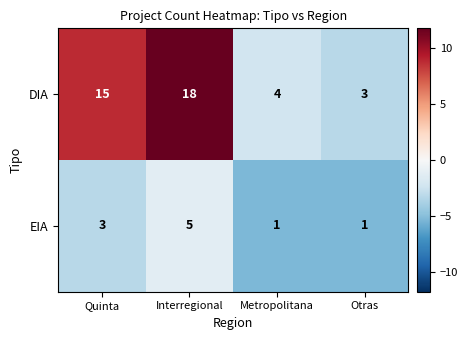

Reading left to right, what are all the values shown in this chart?

DIA: 15	18	4	3
EIA: 3	5	1	1